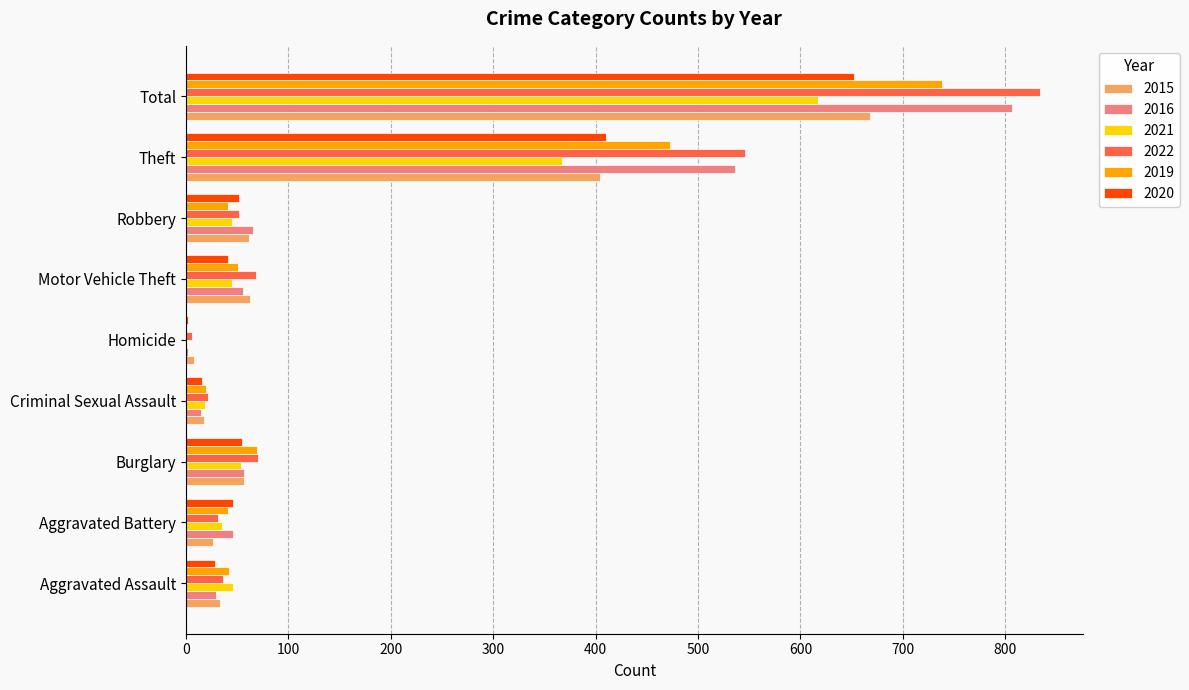

What is the average value of the 2016 series?

179